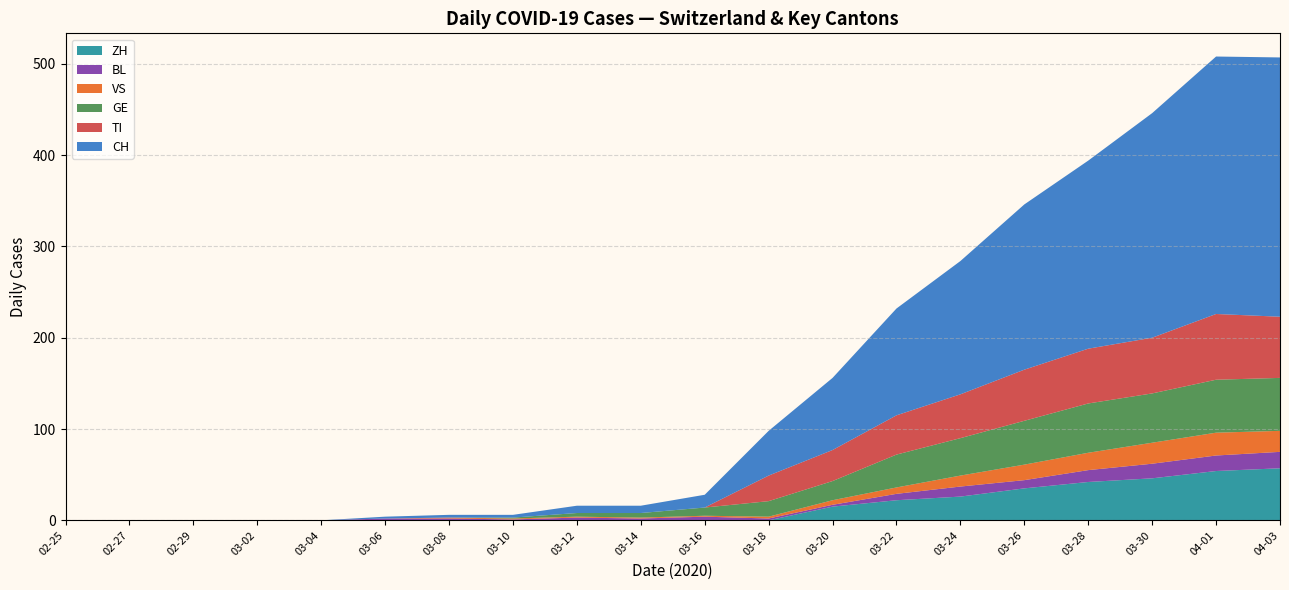

True or false: ZH has a value of 0 at 03-14.

True